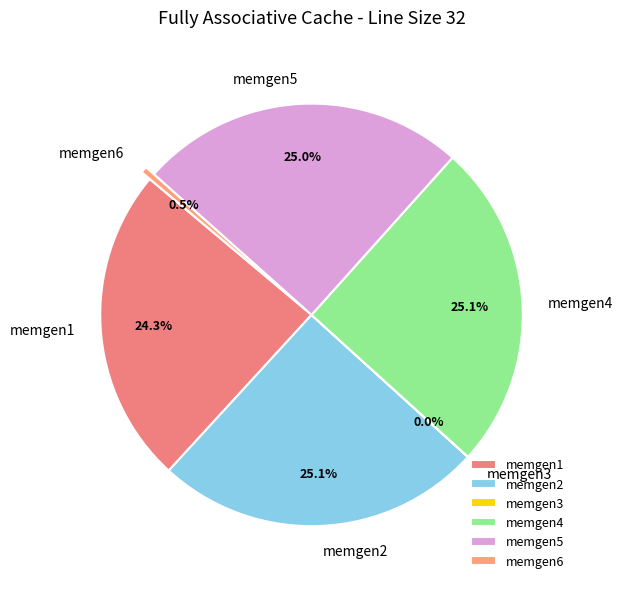

Does any single category account for the majority?

No